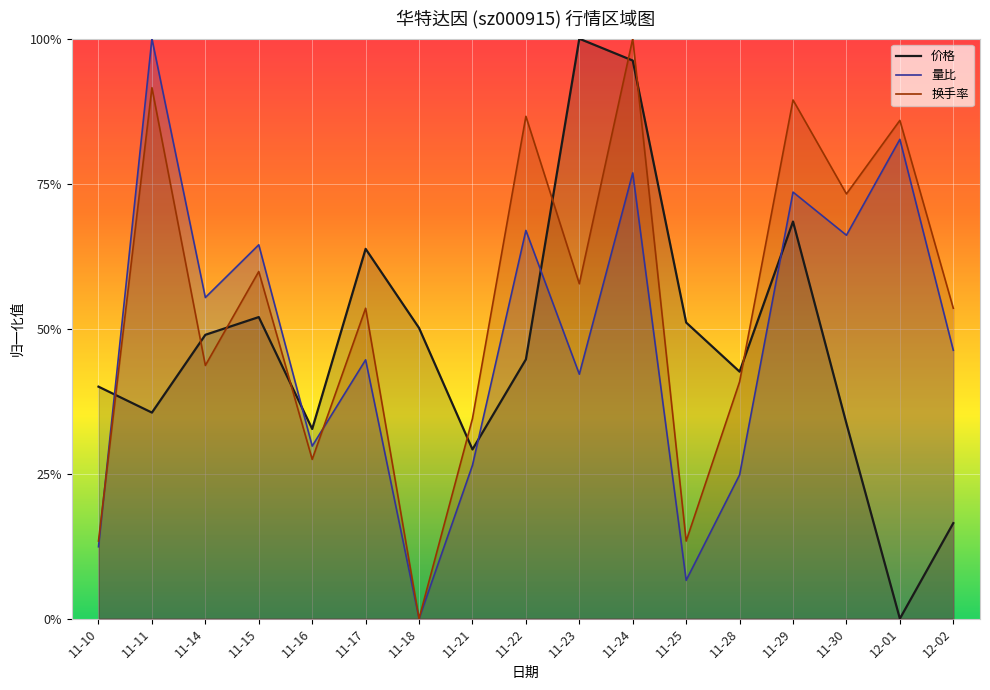

What is the difference between the second highest and minimum values in the 换手率 series?

0.9